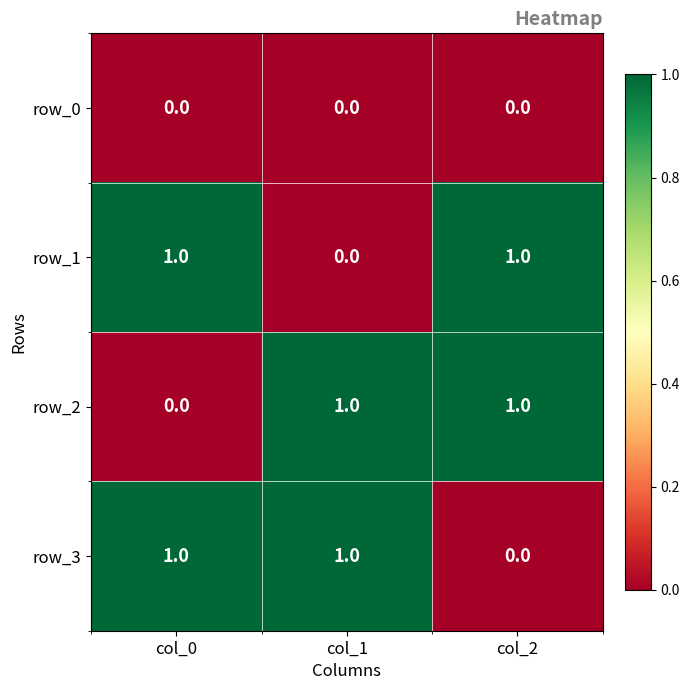

At which label does row_1 reach its minimum?

col_1